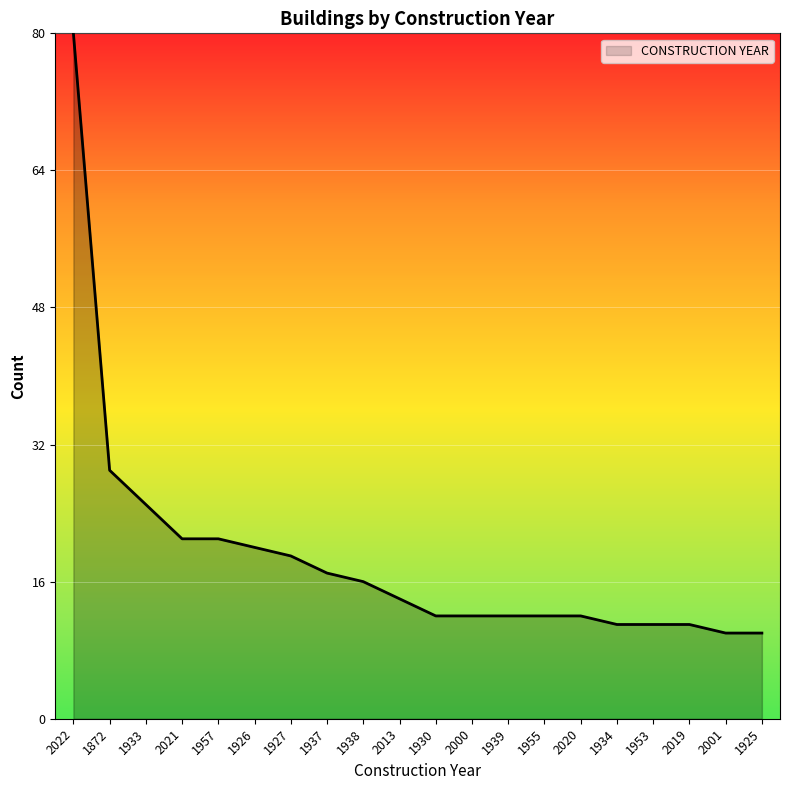

What is the difference between the maximum and minimum values?

70